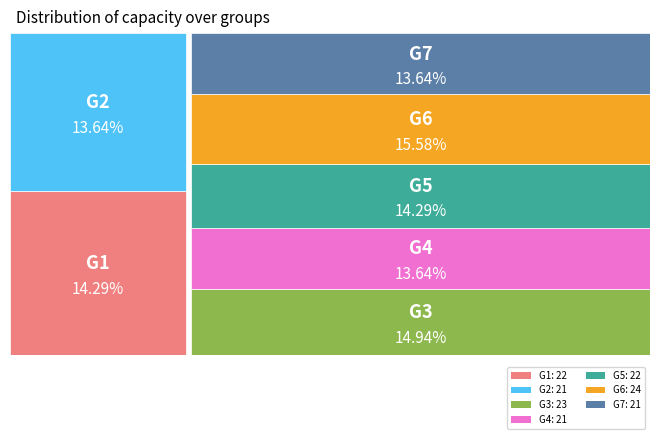

What percentage do G3 and G7 together represent?

28.6%